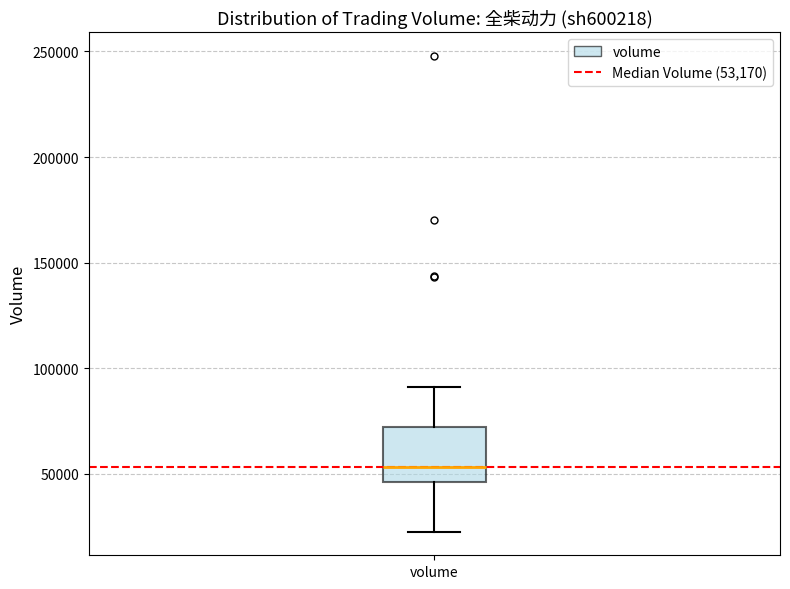

Transcribe this box plot: give where the median line is, the range the box spans, and where the two whiskers end, as read against the y-axis. The values are not printed on the chart, so give them approximately, as read against the axis.

median 55000, box 45000 to 70000, whiskers 25000 to 90000